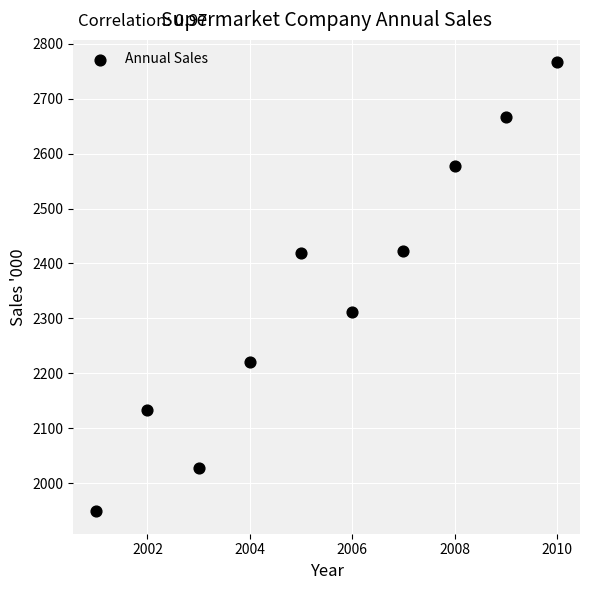

What Y value in the scatter plot is closest to 2357?

2312